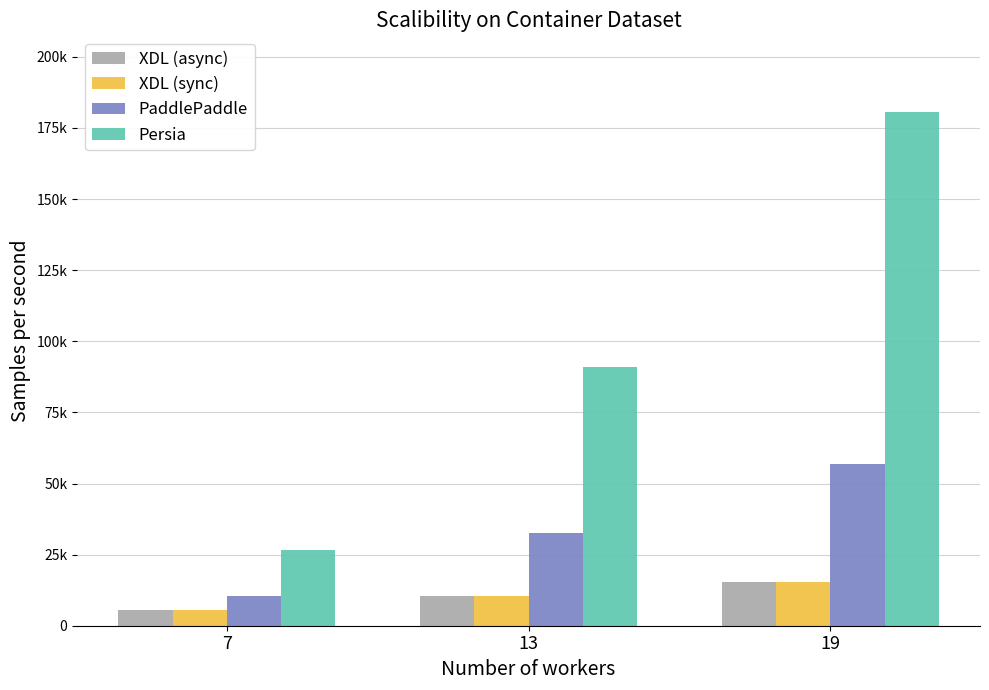

At which label does XDL (async) first exceed 10400?

19